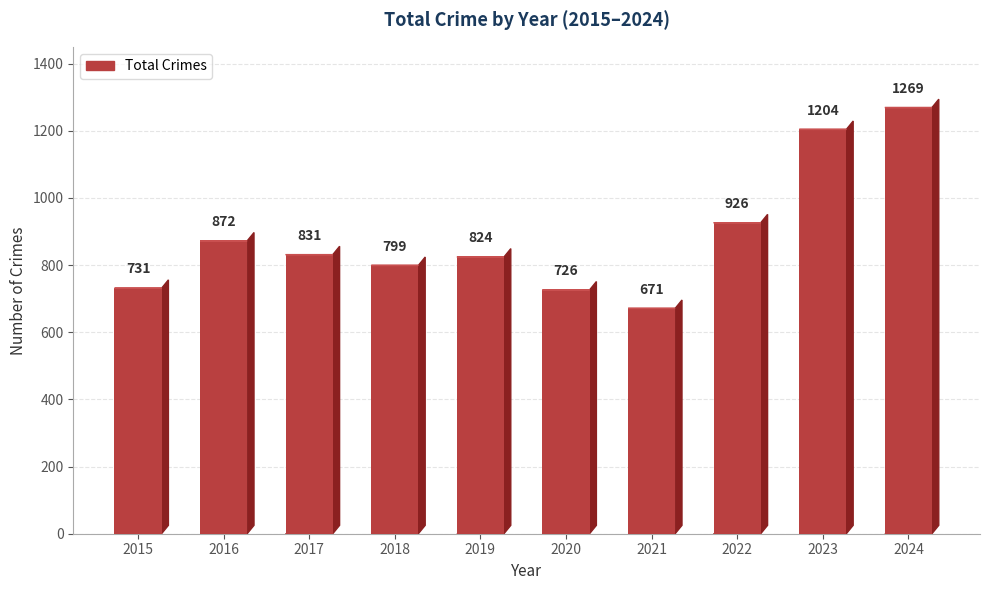

What is the change in value from 2019 to 2021?

-153